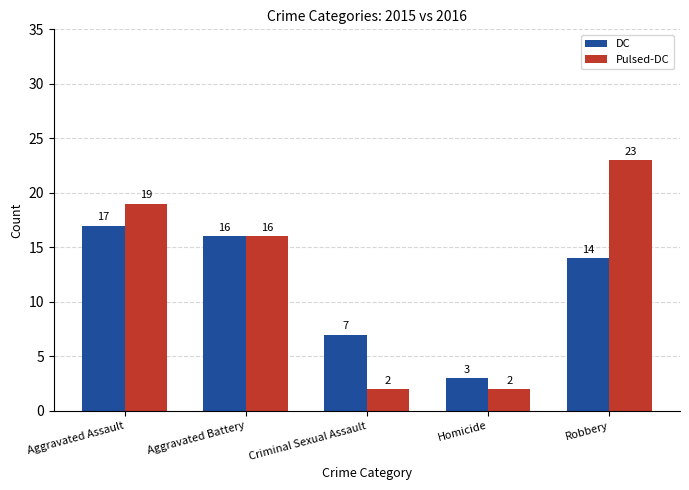

What is the difference between the maximum and minimum values in the Pulsed-DC series?

21